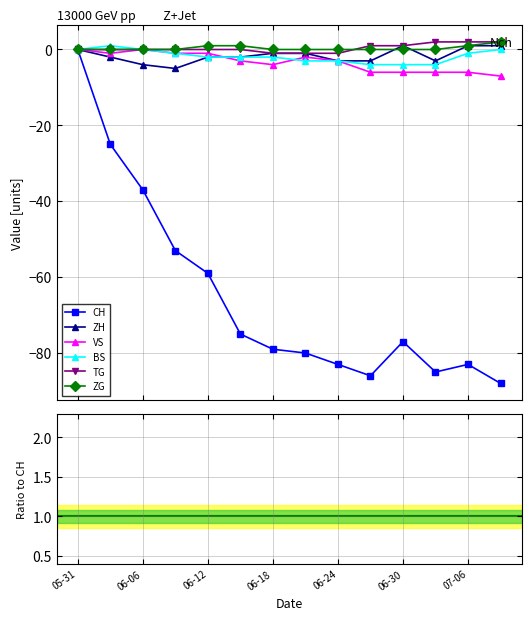

What is the difference between the maximum and minimum values in the CH series?

88.0